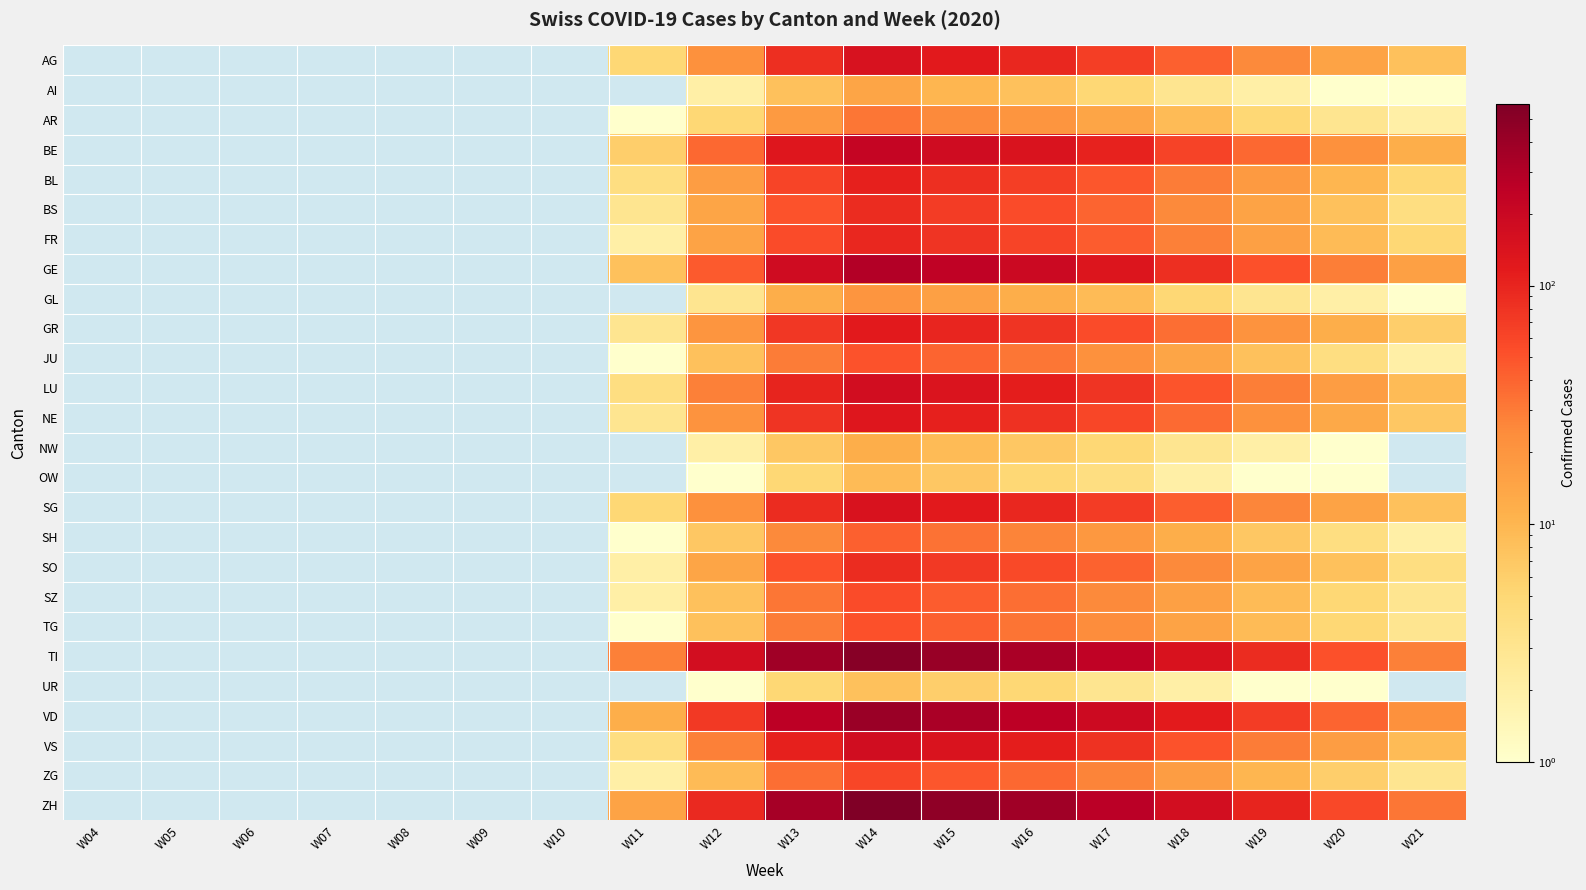

At which category is the sum across all series the highest?

W14